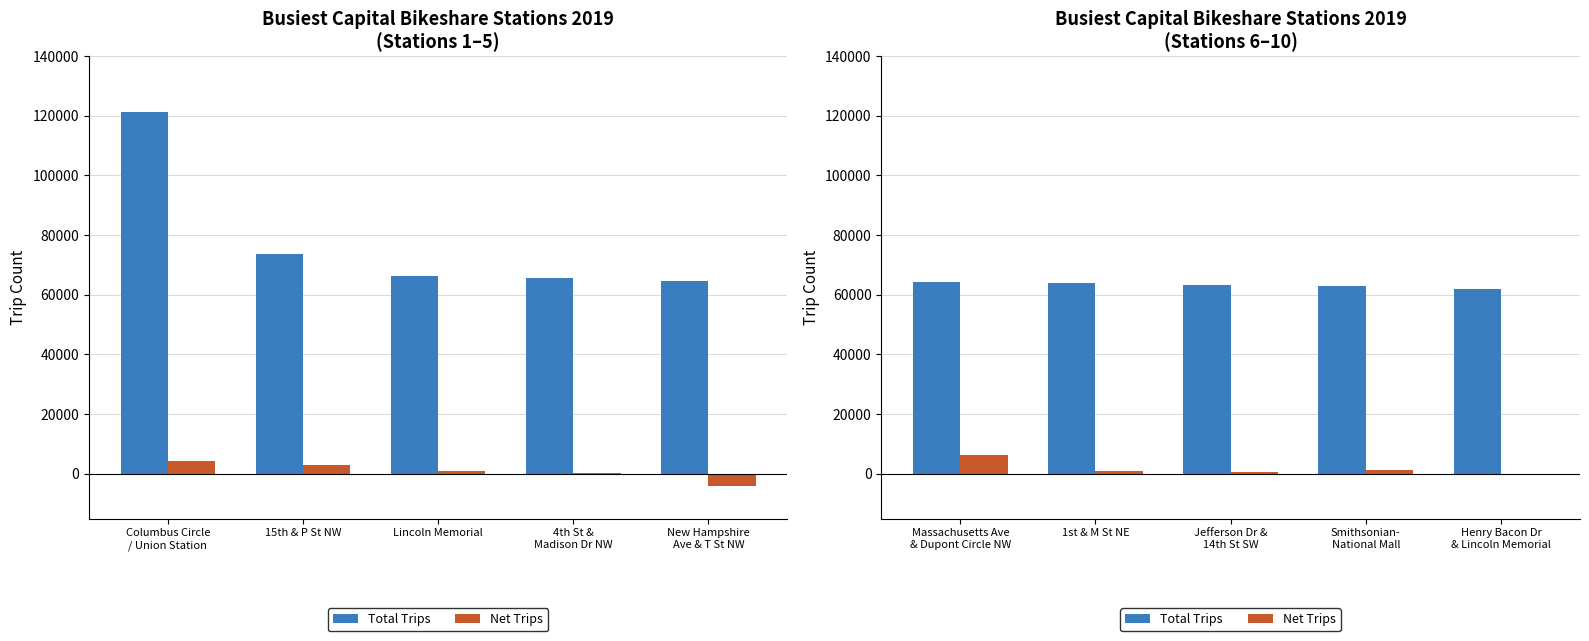

What is the label of the 4th bar from the left?

Smithsonian- National Mall